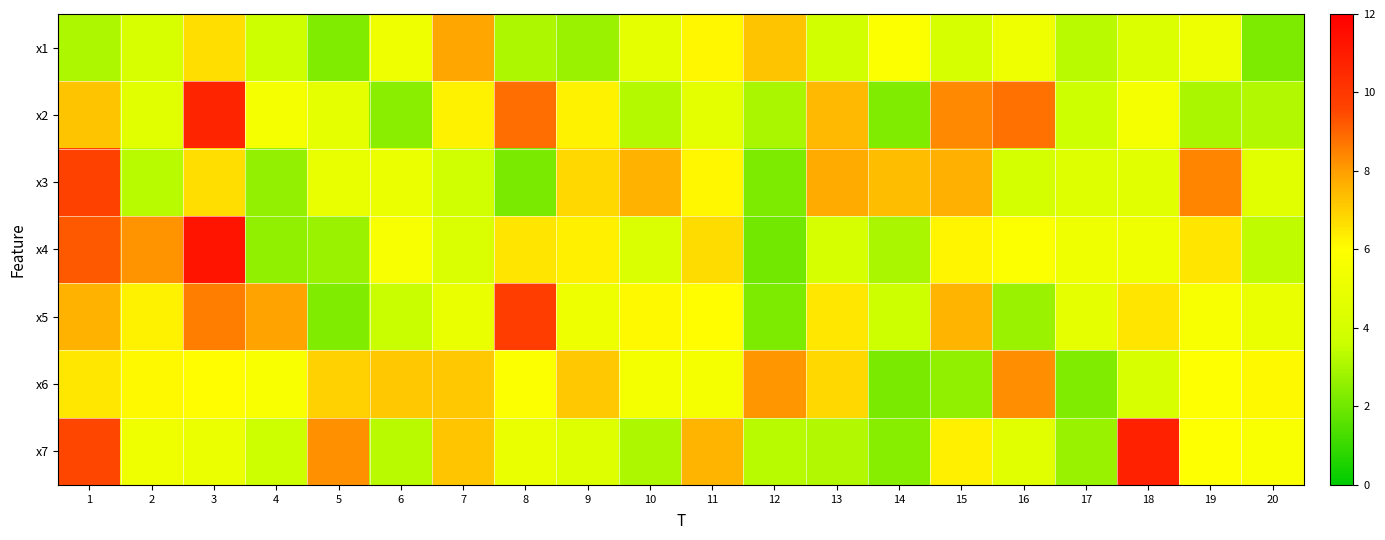

At how many categories does at least one series exceed 10?

2